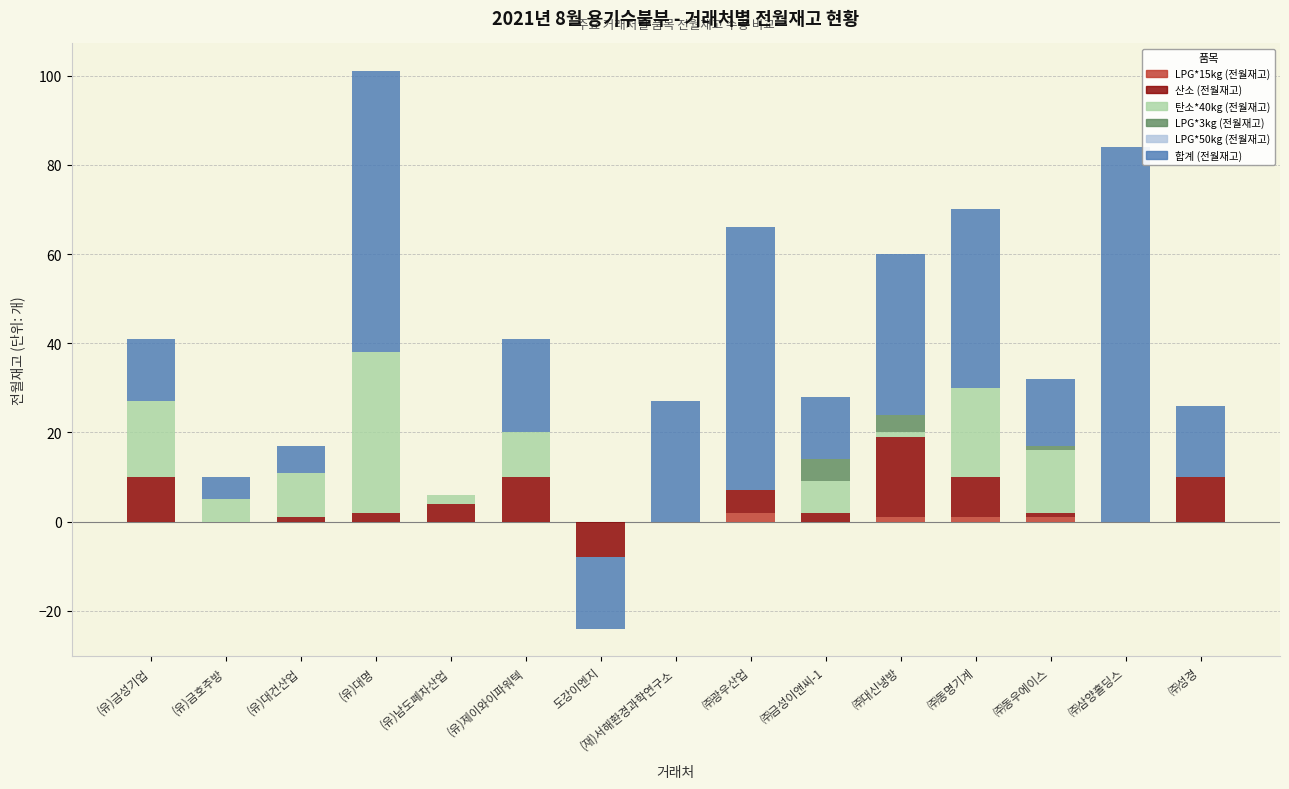

What is the label of the 4th bar from the left?

(유)대명